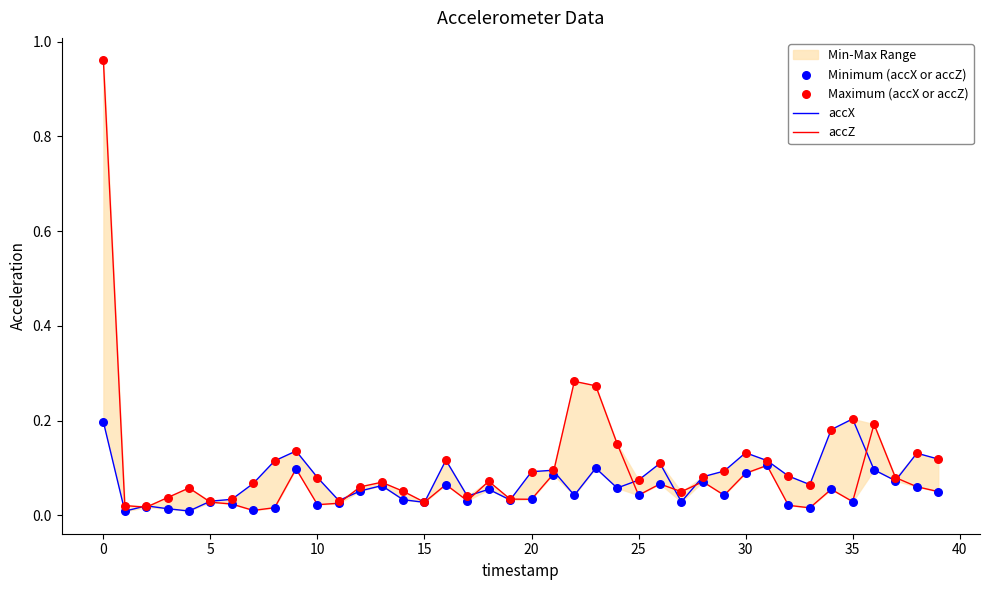

Which series contains the lowest Y value?

accX